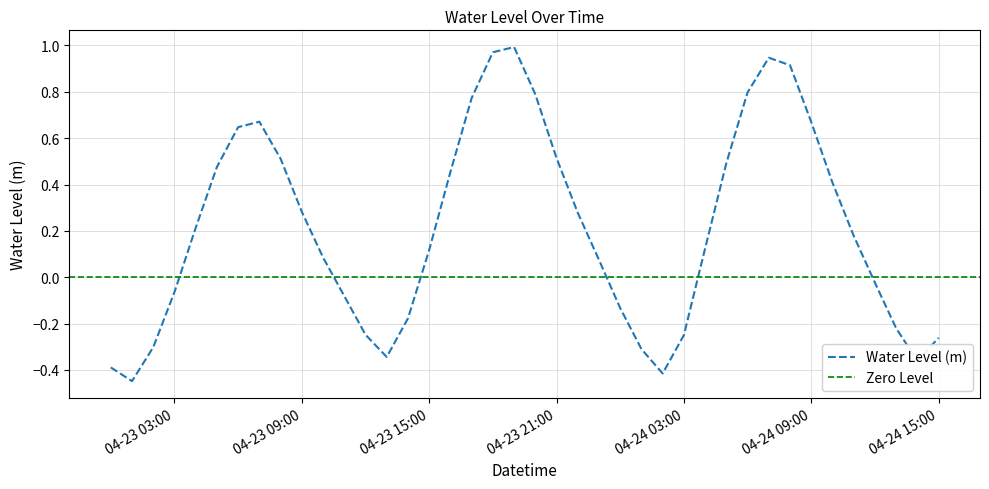

Reading left to right, extract all data points from this chart.

-0.4	-0.4	-0.3	-0.1	0.2	0.5	0.6	0.7	0.5	0.3	0.1	-0.1	-0.2	-0.3	-0.2	0.1	0.5	0.8	1.0	1.0	0.8	0.5	0.3	0.1	-0.1	-0.3	-0.4	-0.2	0.1	0.5	0.8	0.9	0.9	0.7	0.4	0.2	-0.0	-0.2	-0.4	-0.3